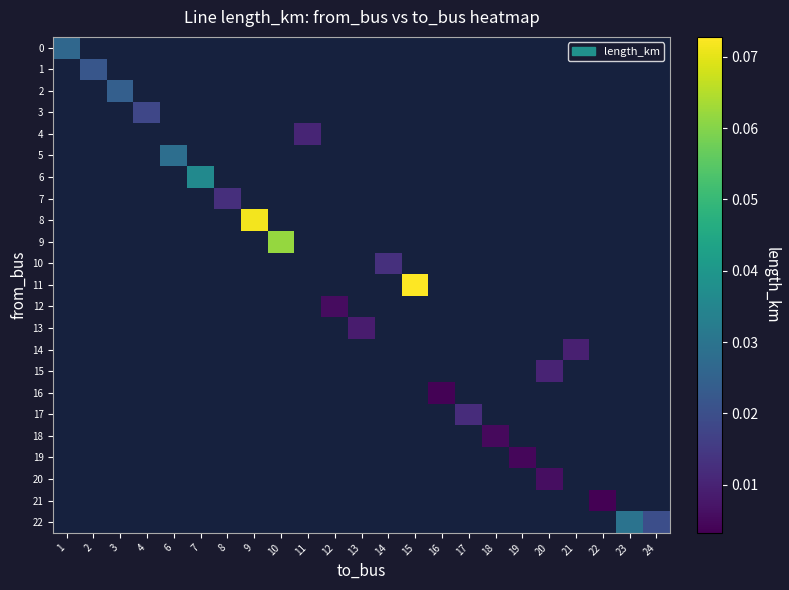

Which category has the lowest value in the 0 series?

1